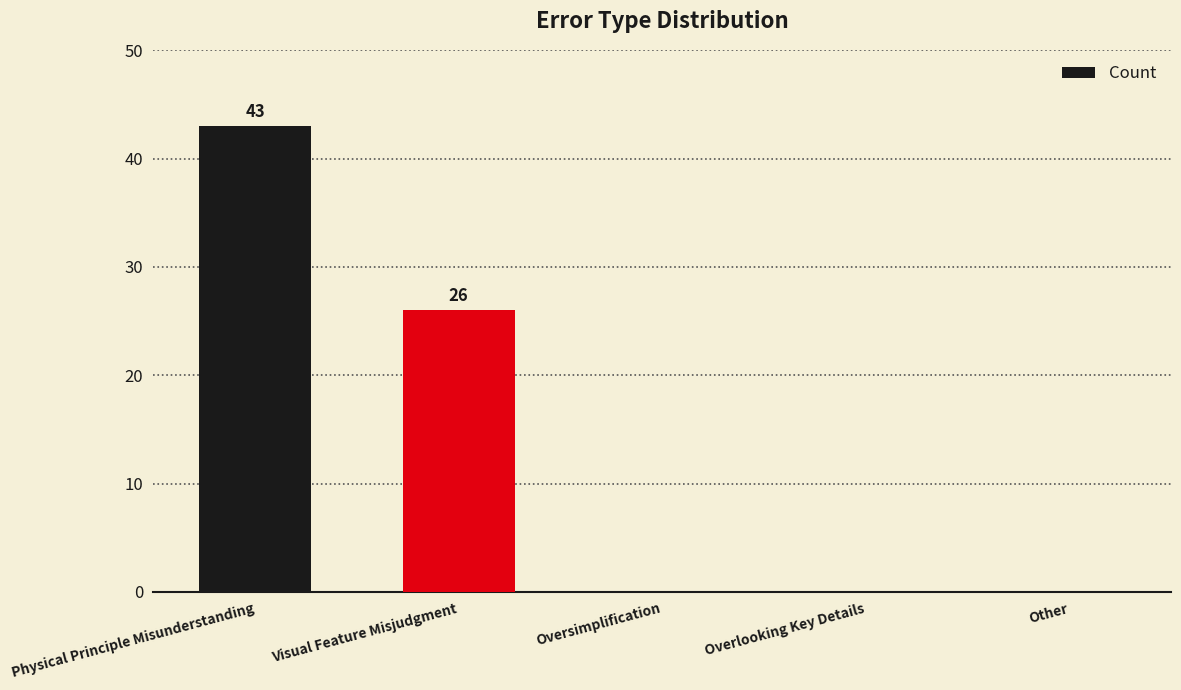

True or false: the data shows 0 at Oversimplification.

True